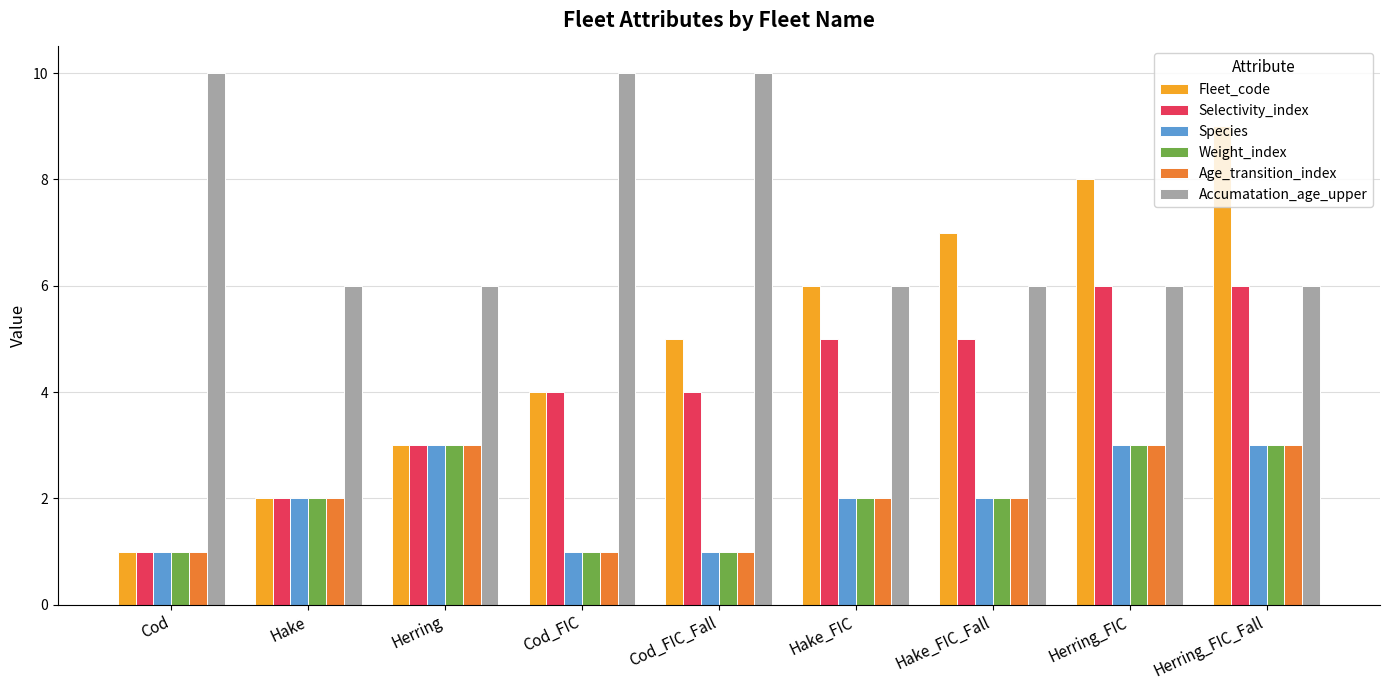

What are all the series names shown in the legend?

Fleet_code, Selectivity_index, Species, Weight_index, Age_transition_index, Accumatation_age_upper